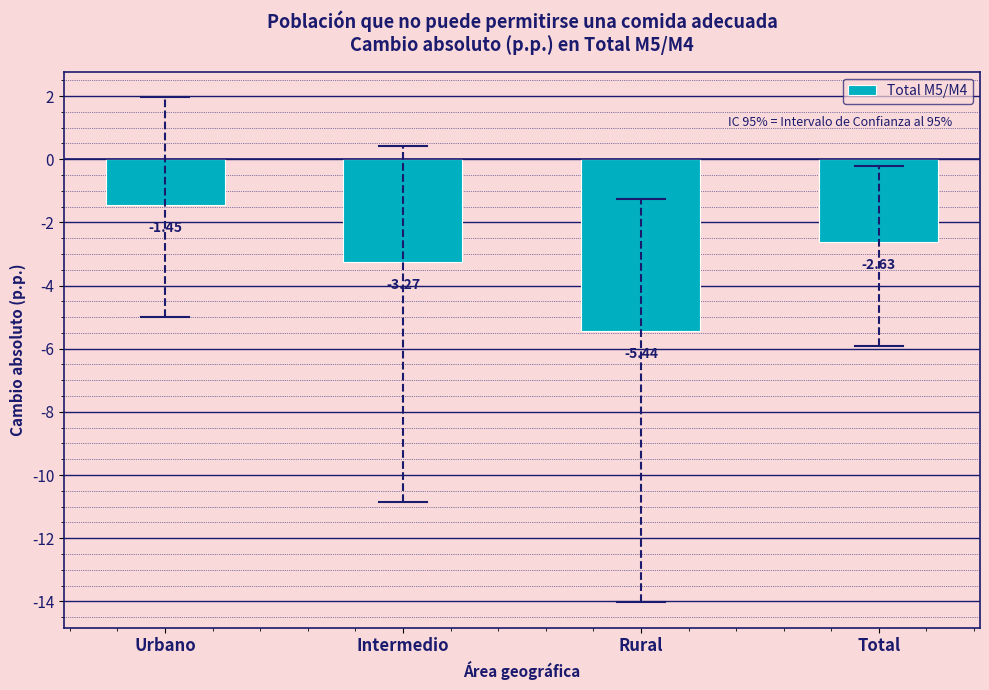

What is the label of the 4th bar from the right?

Urbano